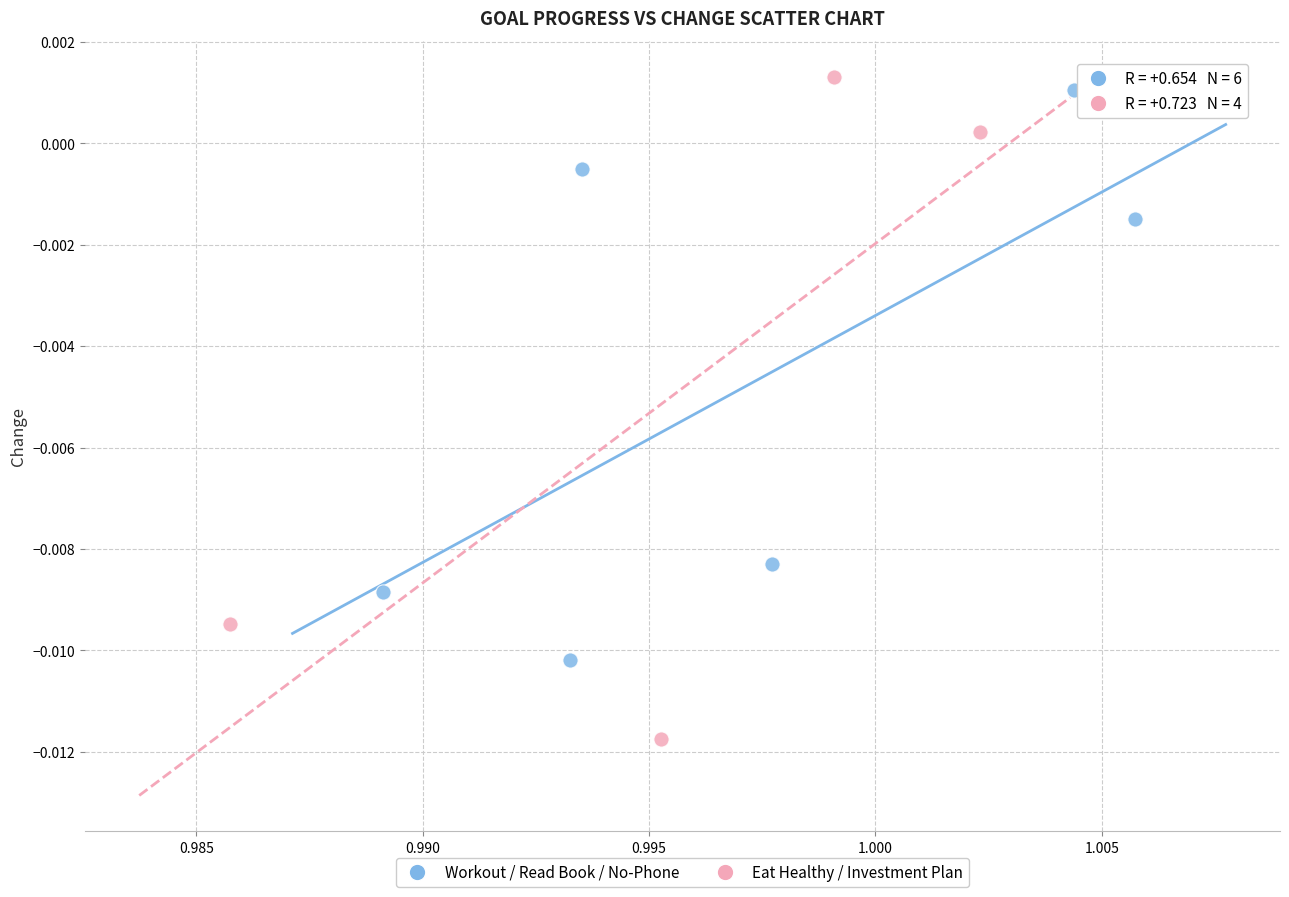

Which series reaches the minimum Y coordinate?

Eat Healthy / Investment Plan